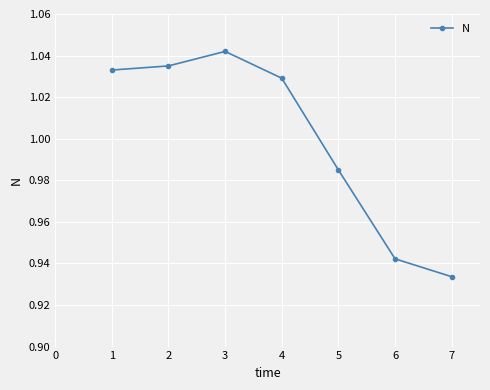

Which category has the lowest value across all series?

7